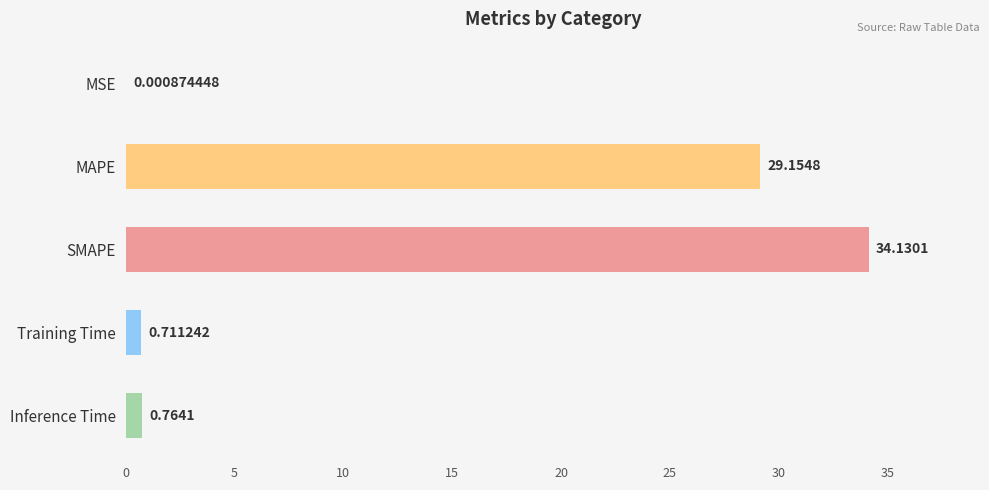

Where is the data nearest to the value 17?

MAPE